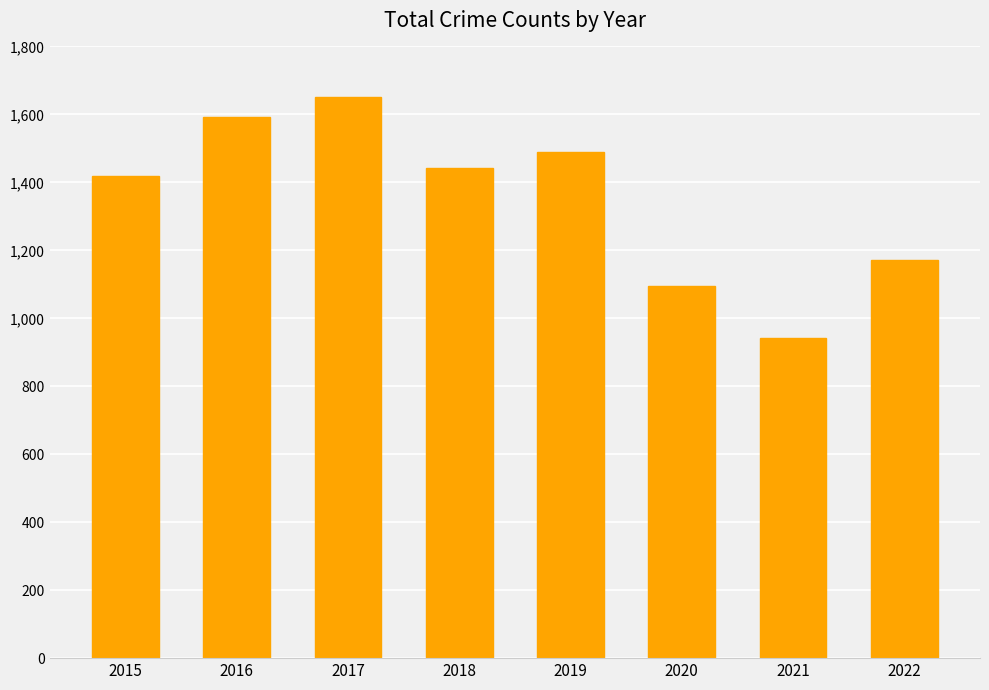

Are the bars horizontal?

No